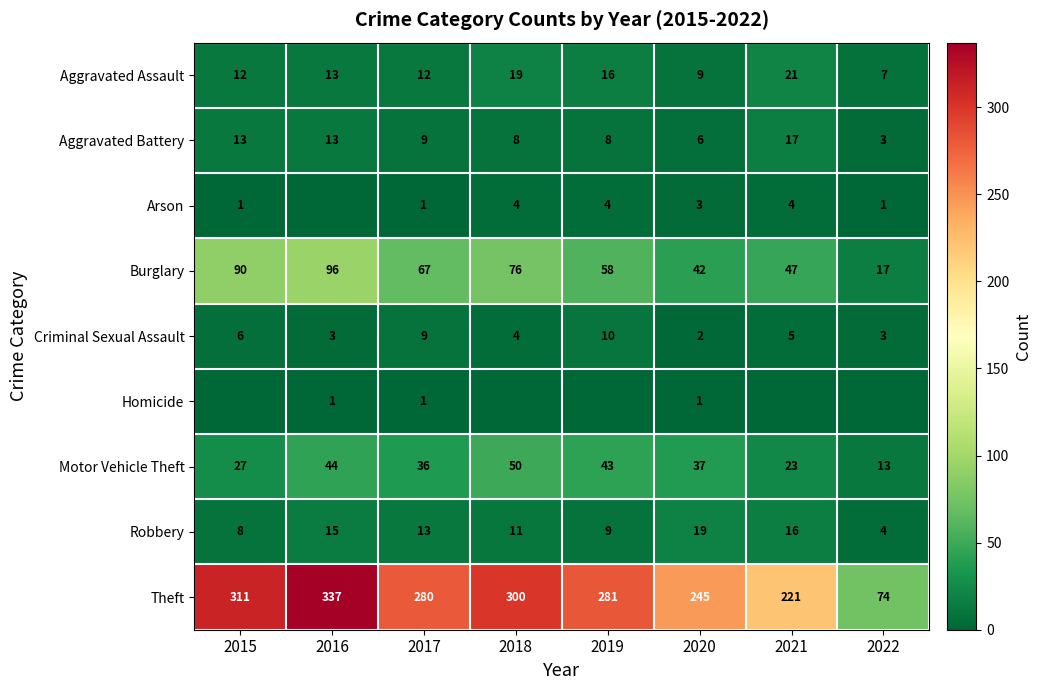

What is the sum of all Aggravated Battery values?

77